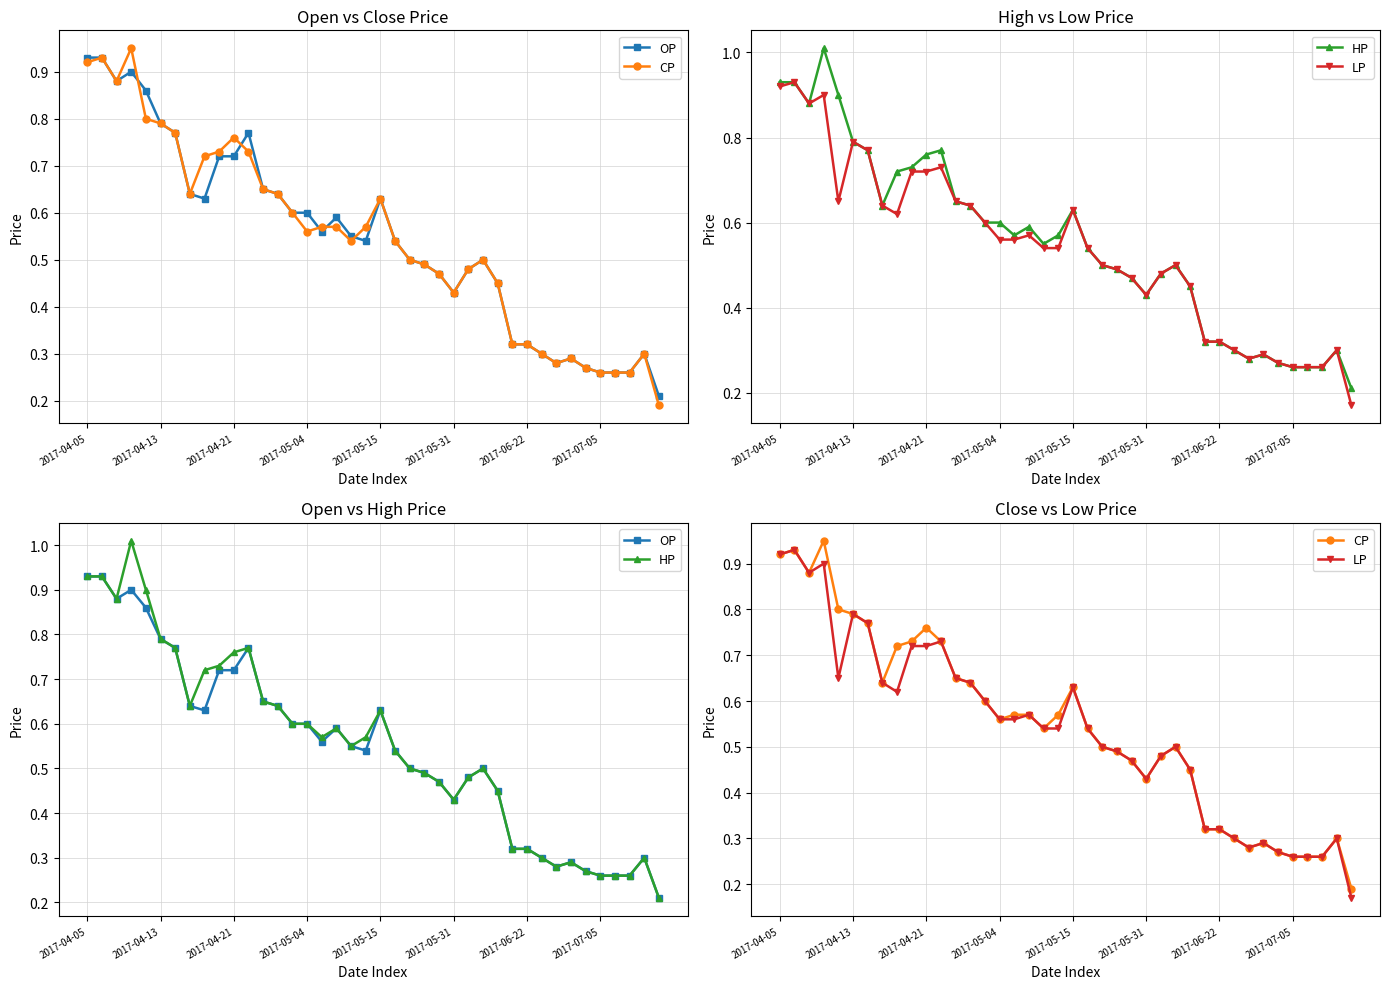

Does the chart display data point markers on the line(s)?

Yes